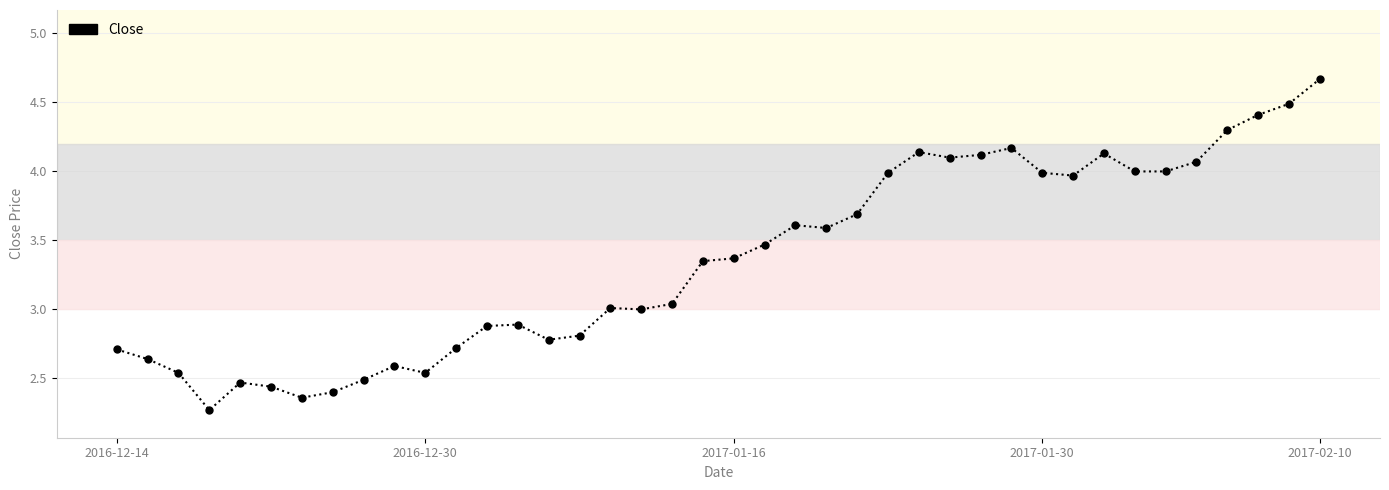

True or false: there are more than 1 points higher than both neighbors.

True